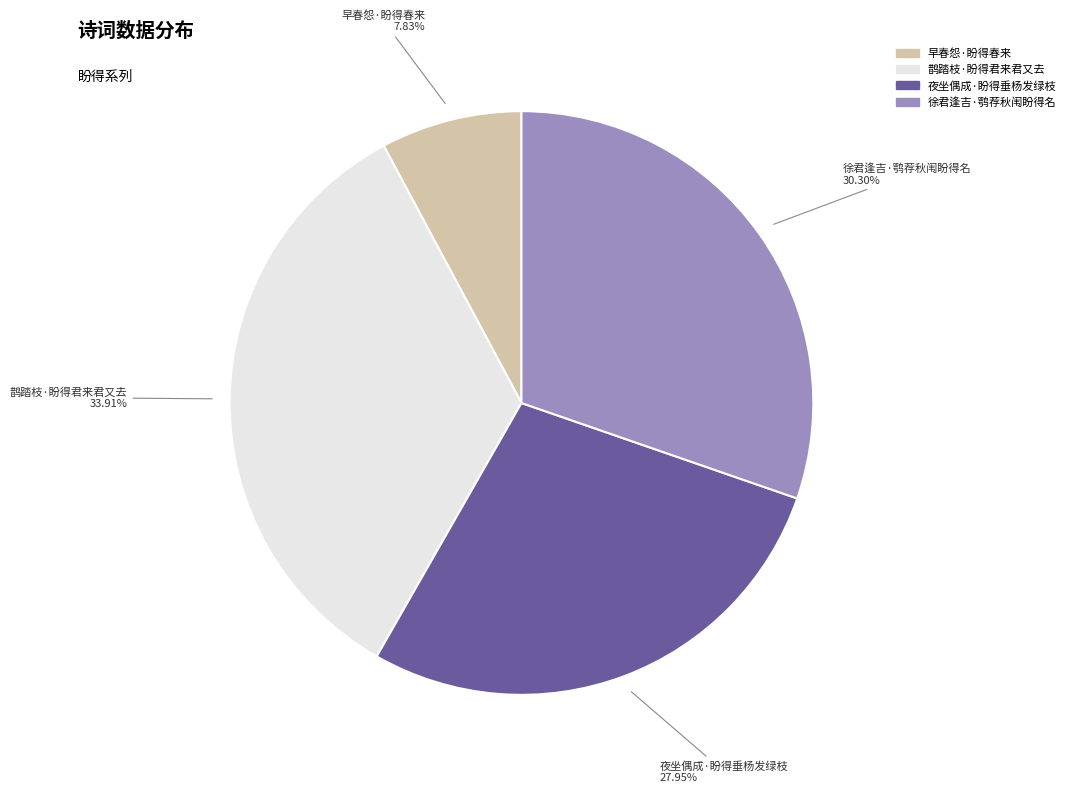

To the nearest percent, what is the combined percentage of 夜坐偶成·盼得垂杨发绿枝 and 早春怨·盼得春来?

36%